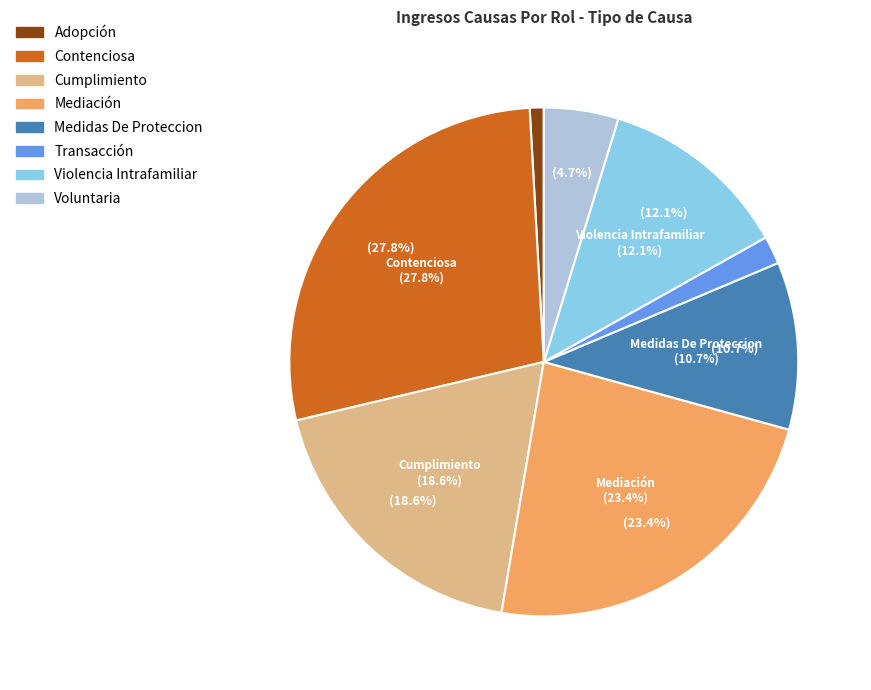

What is the largest slice in the pie chart?

Contenciosa